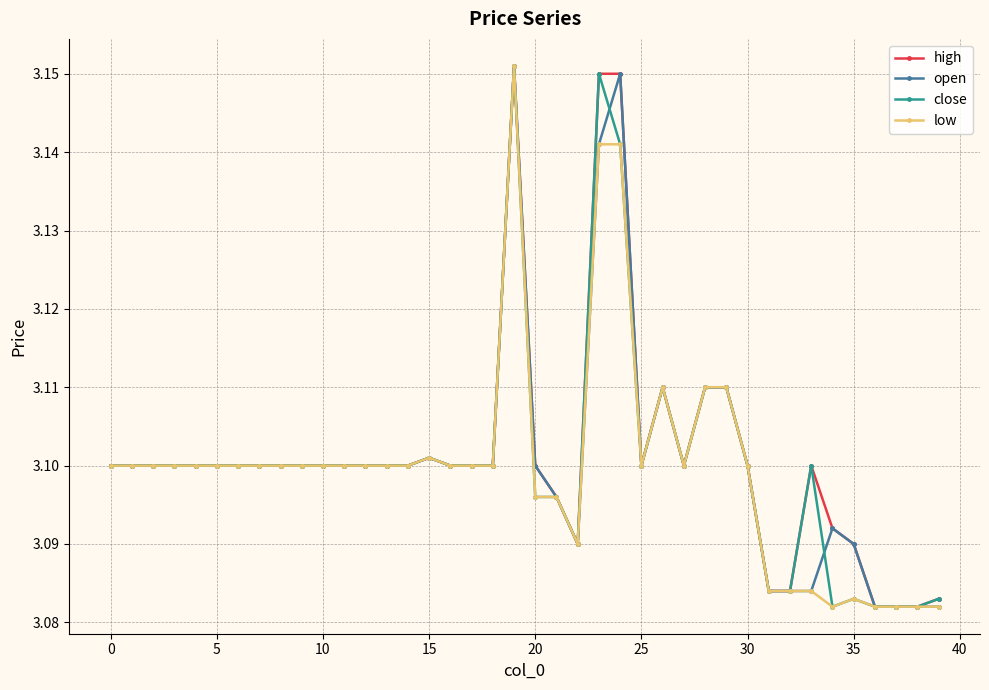

True or false: close has more than 1 interior local peaks.

True